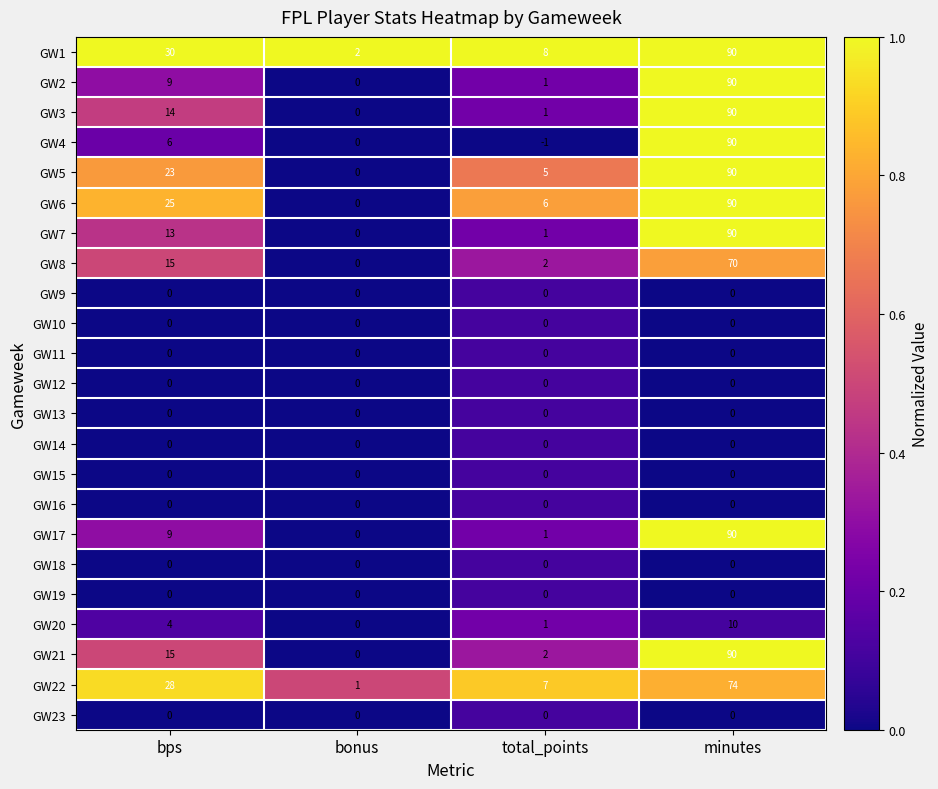

At which category is the sum across all series the highest?

minutes